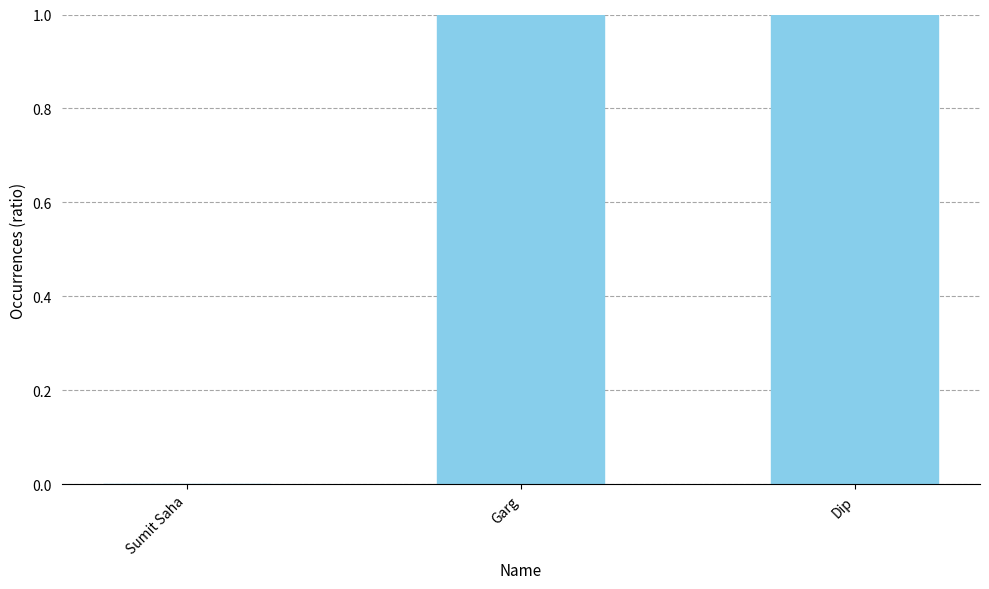

What is the label of the 3rd bar from the right?

Sumit Saha